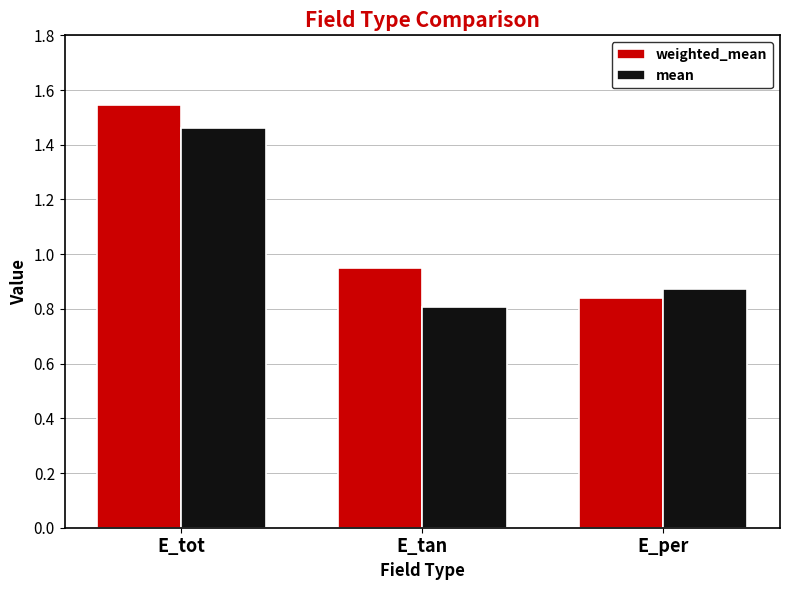

What is the difference between the maximum and second lowest values in the weighted_mean series?

0.6